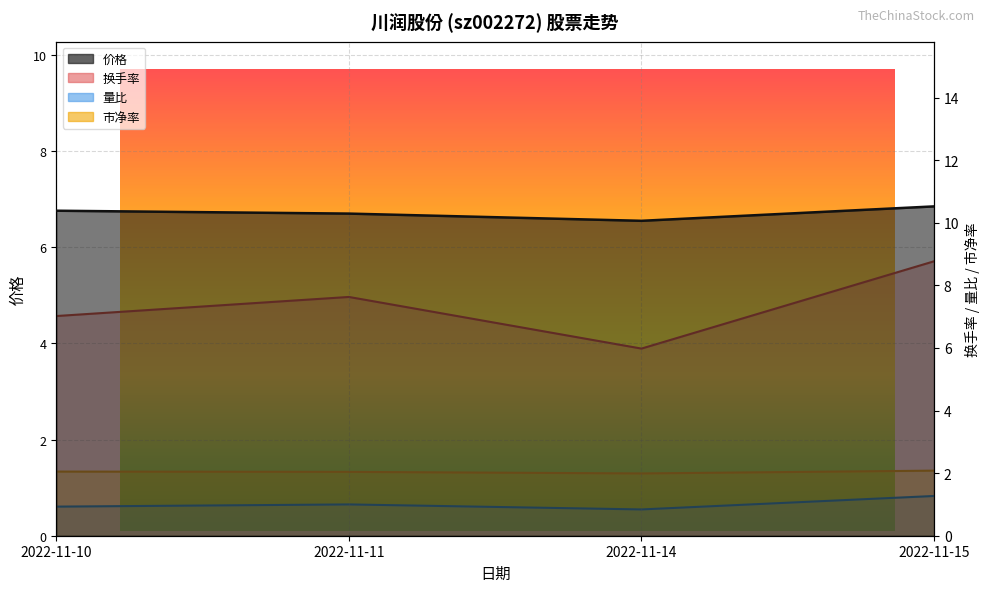

What are all the series names shown in the legend?

价格, 量比, 换手率, 市净率